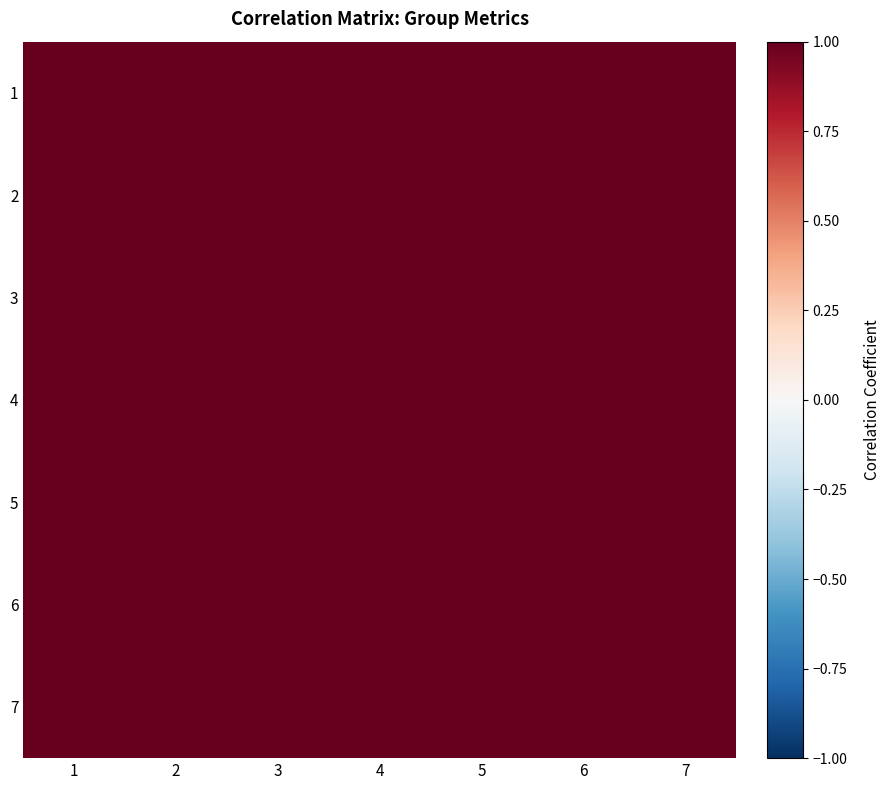

Reading right to left, extract all data points from this chart.

1: 7=1.0	6=1.0	5=1.0	4=1.0	3=1.0	2=1.0	1=1.0
2: 7=1.0	6=1.0	5=1.0	4=1.0	3=1.0	2=1.0	1=1.0
3: 7=1.0	6=1.0	5=1.0	4=1.0	3=1.0	2=1.0	1=1.0
4: 7=1.0	6=1.0	5=1.0	4=1.0	3=1.0	2=1.0	1=1.0
5: 7=1.0	6=1.0	5=1.0	4=1.0	3=1.0	2=1.0	1=1.0
6: 7=1.0	6=1.0	5=1.0	4=1.0	3=1.0	2=1.0	1=1.0
7: 7=1.0	6=1.0	5=1.0	4=1.0	3=1.0	2=1.0	1=1.0